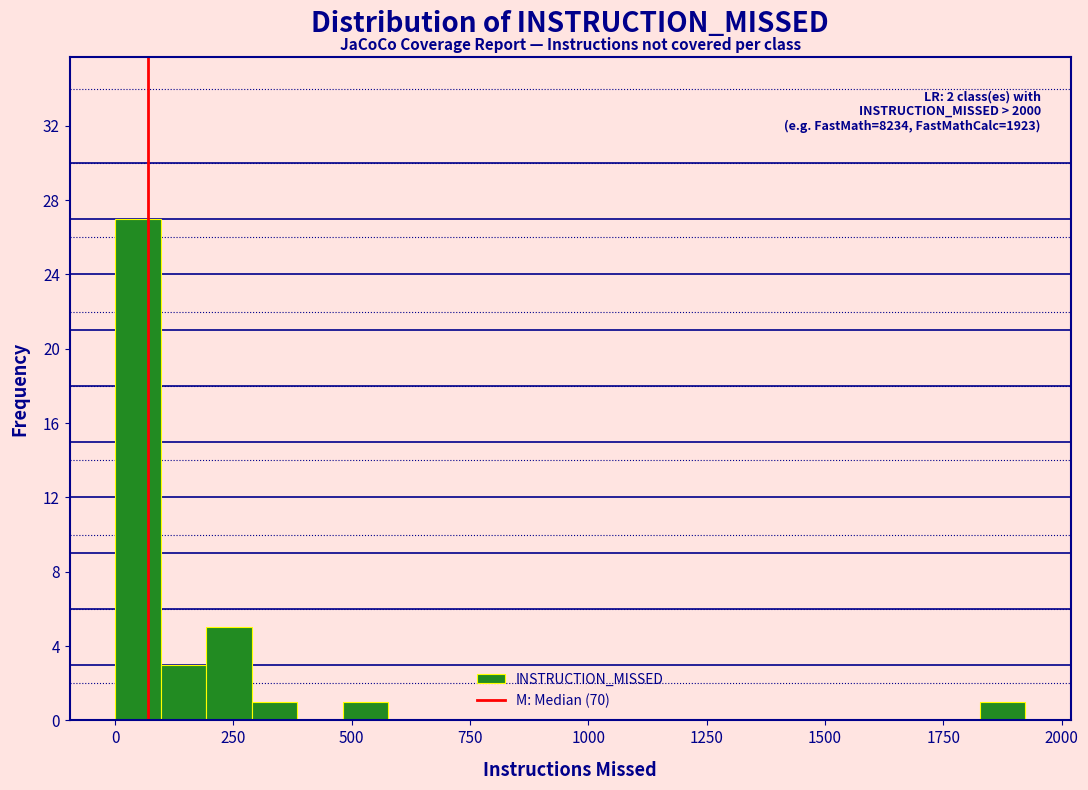

Read against the x-axis, roughly where is the centre of the tallest bar?

50